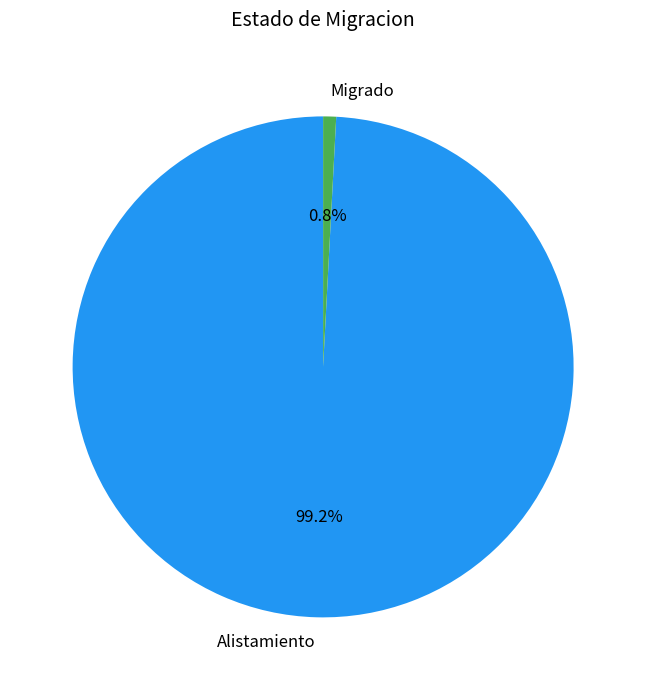

The Migrado slice represents 1% of the pie. True or false?

True